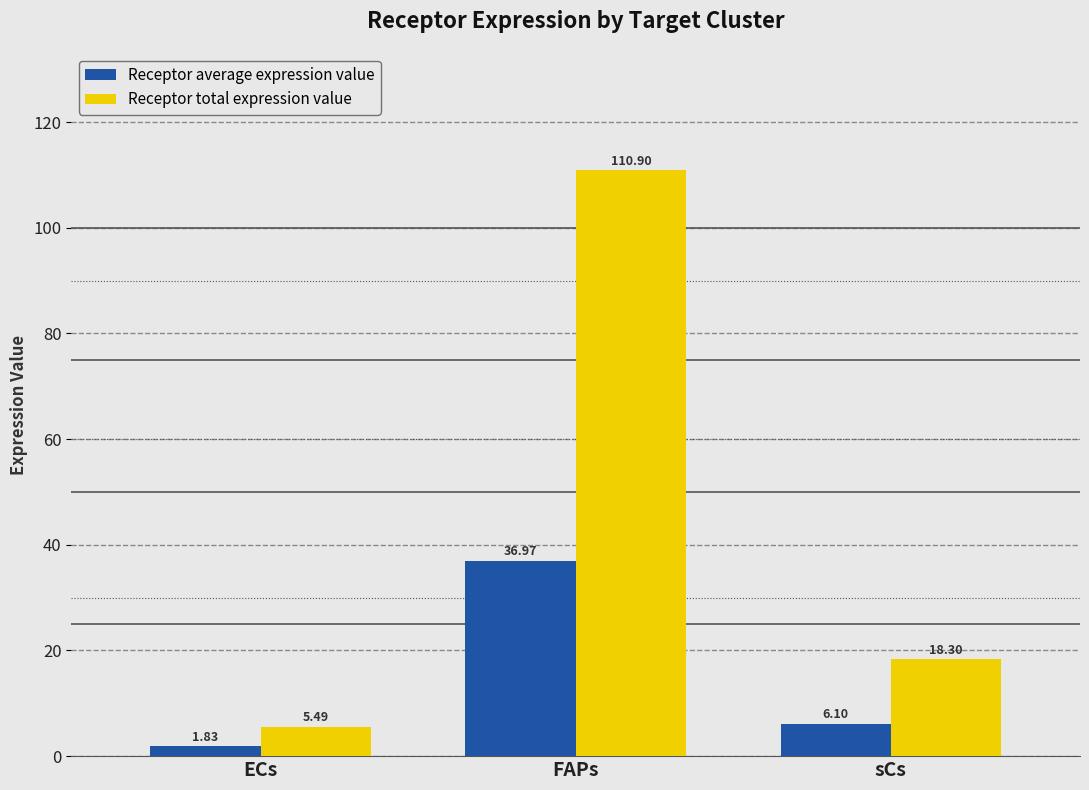

What is the sum of all Receptor average expression value values?

44.9